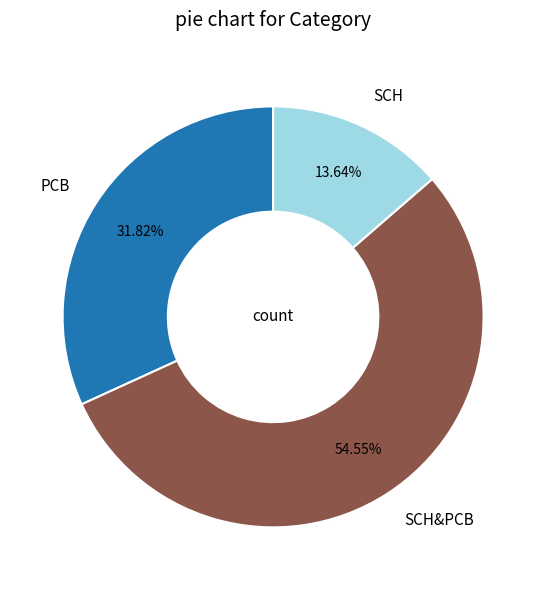

To the nearest percent, what portion does SCH represent?

14%